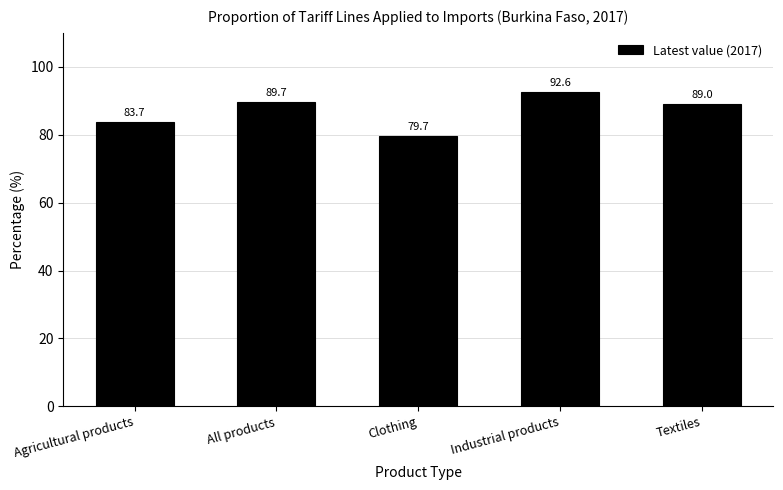

What is the change in value from Industrial products to Textiles?

-3.5